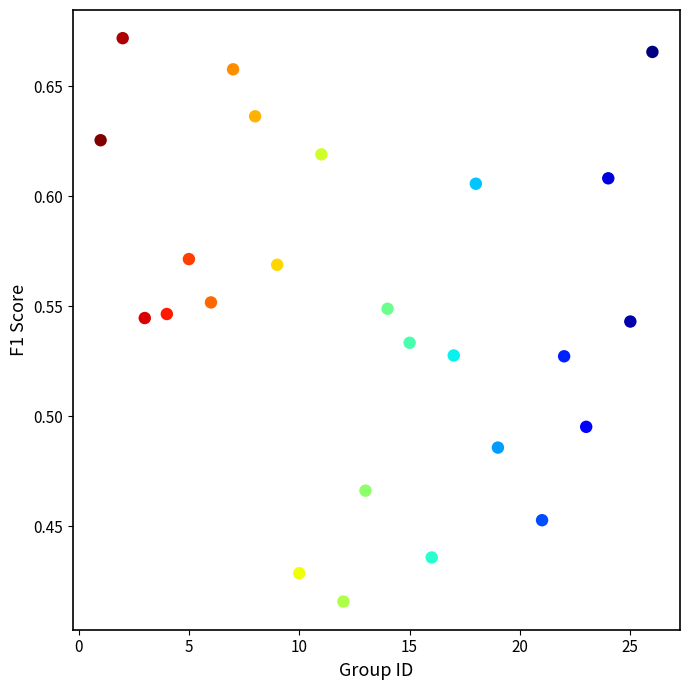

What is the range of X values (max minus min)?

25.0